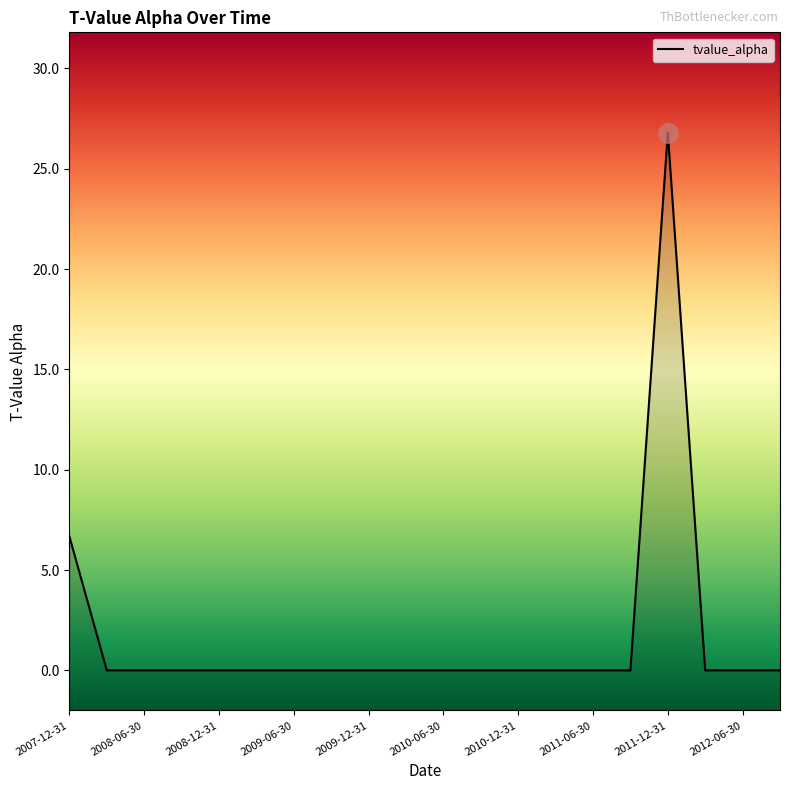

The chart shows a value of 13.5 at 2011-12-31. True or false?

False